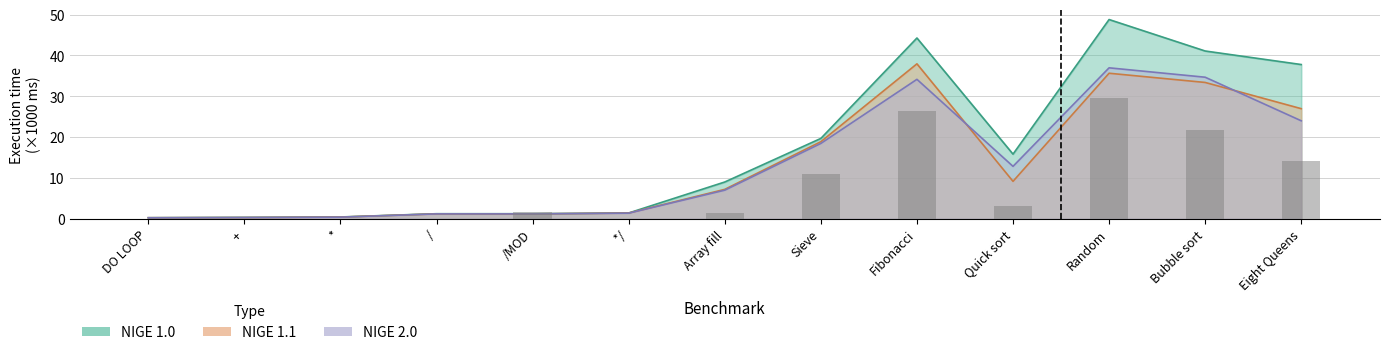

Is it true that NIGE 1.0 equals 1.2 at /MOD?

True